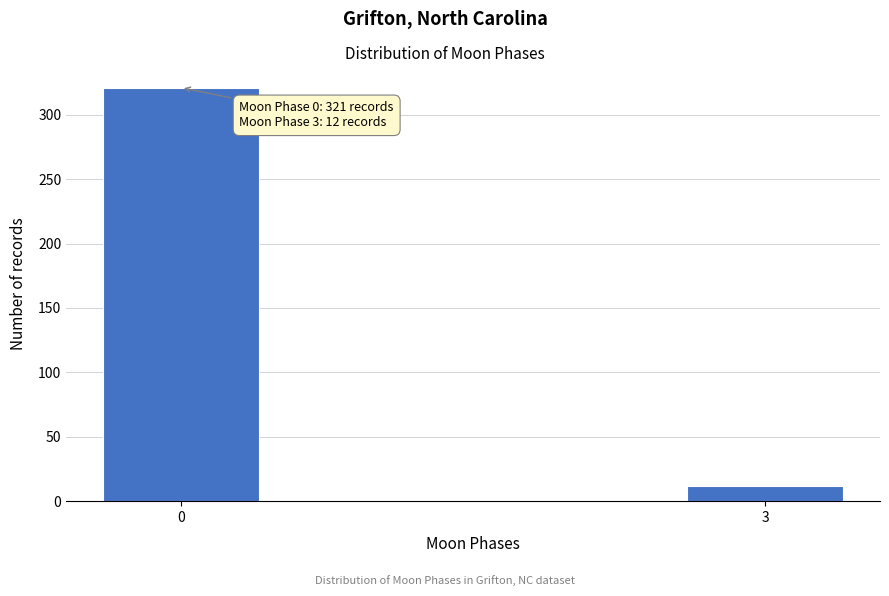

Reading right to left, list all the values displayed in this chart.

12	321